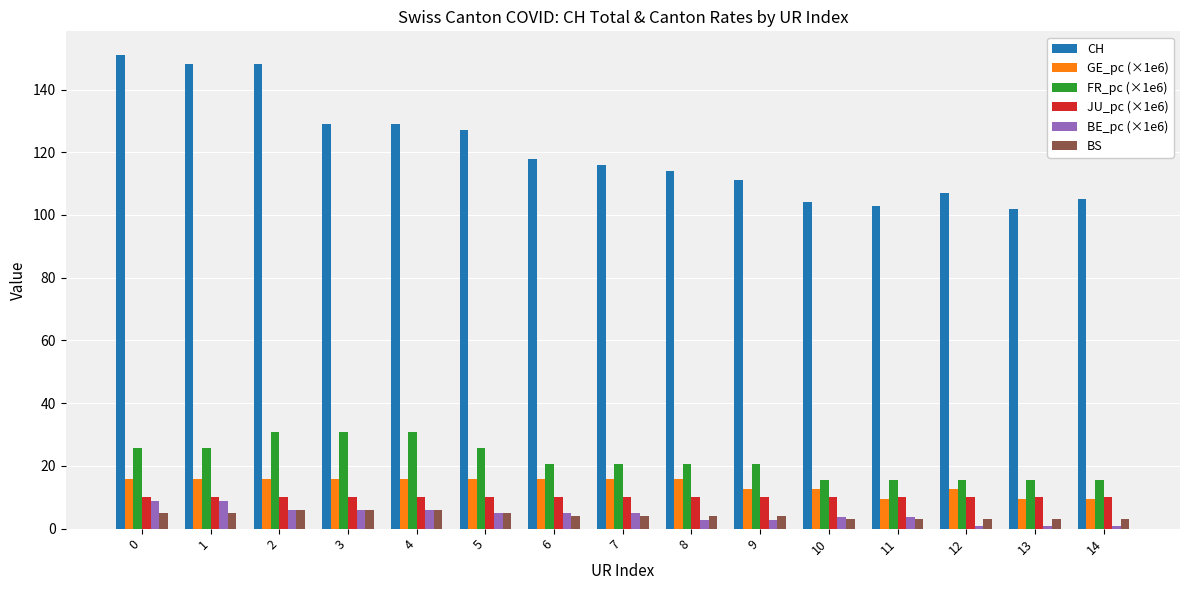

How many bars are there in total?

90